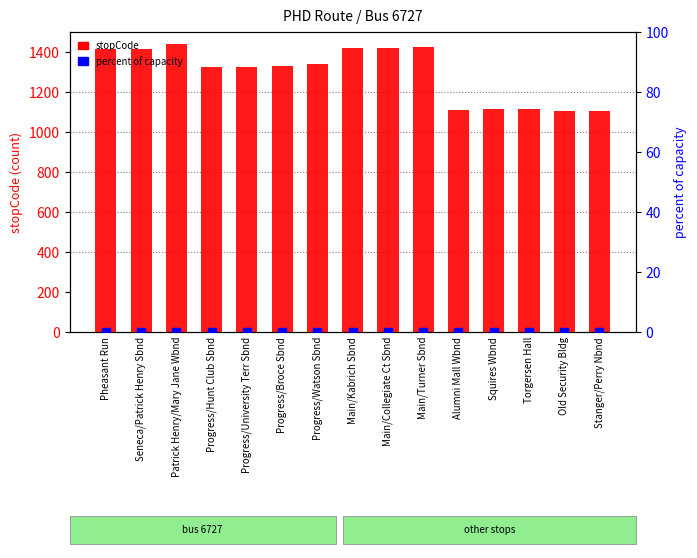

At how many categories does at least one series exceed 964?

15